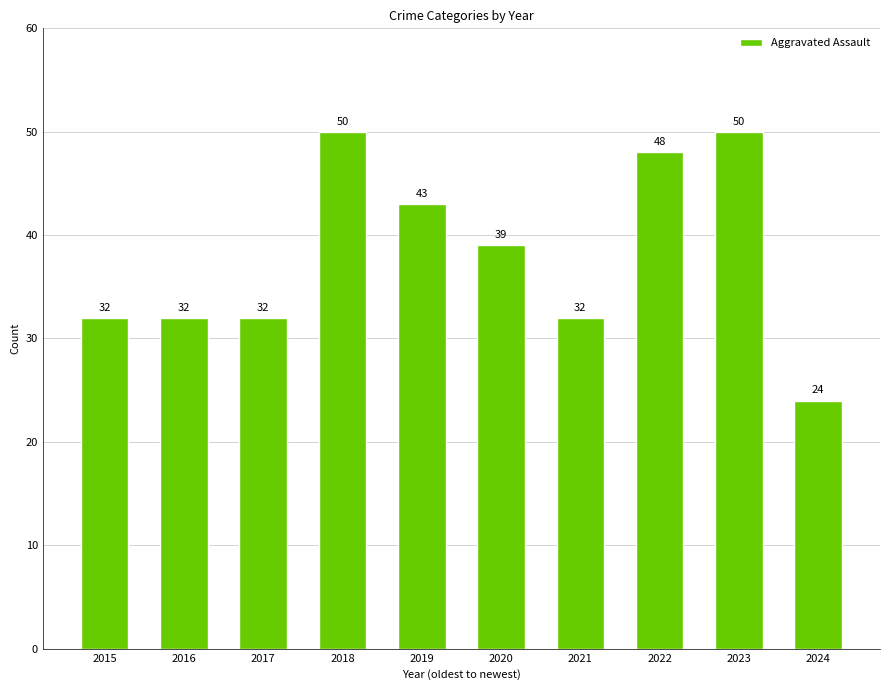

Is it true that the value at 2024 is 24?

True